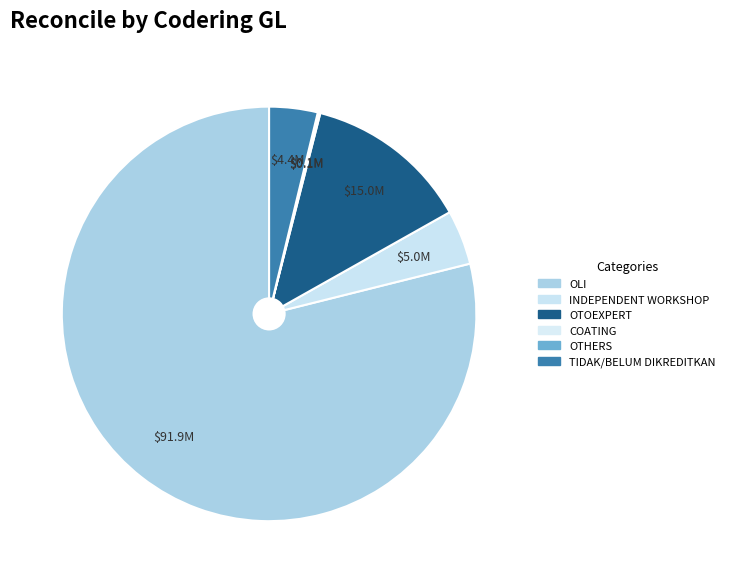

Is there a majority slice in this chart?

Yes